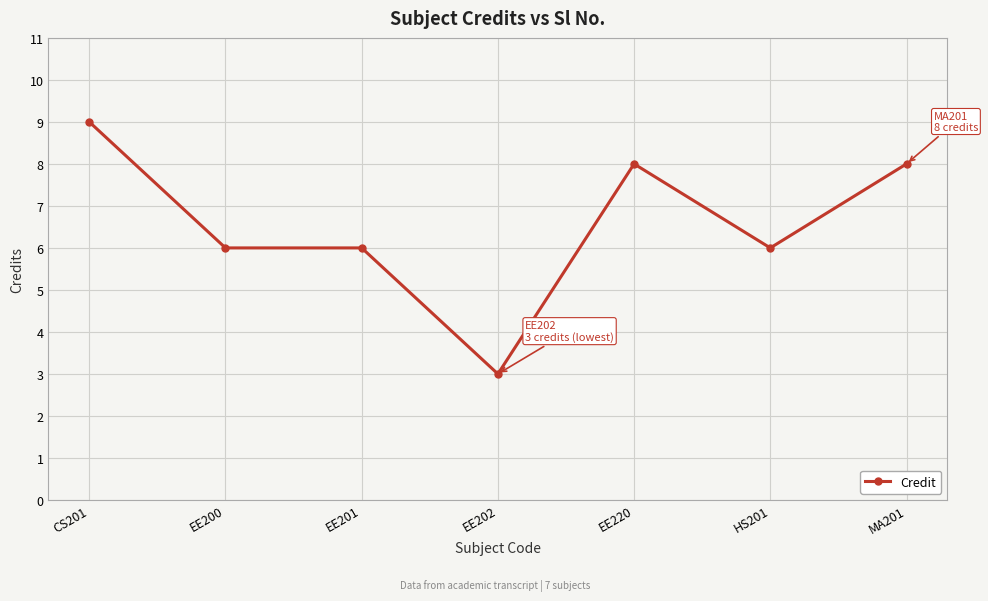

Count the values in the range 6 to 8.

5